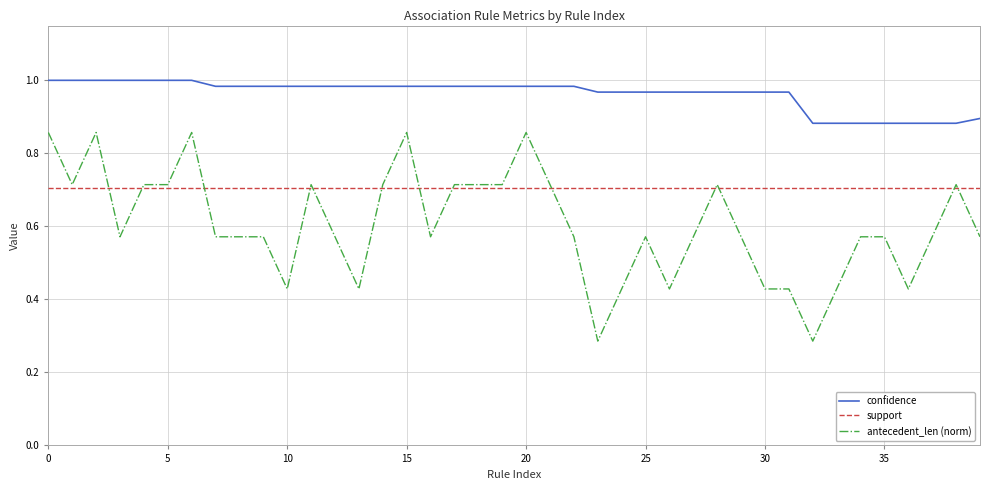

What are all the series names shown in the legend?

confidence, support, antecedent_len (norm)